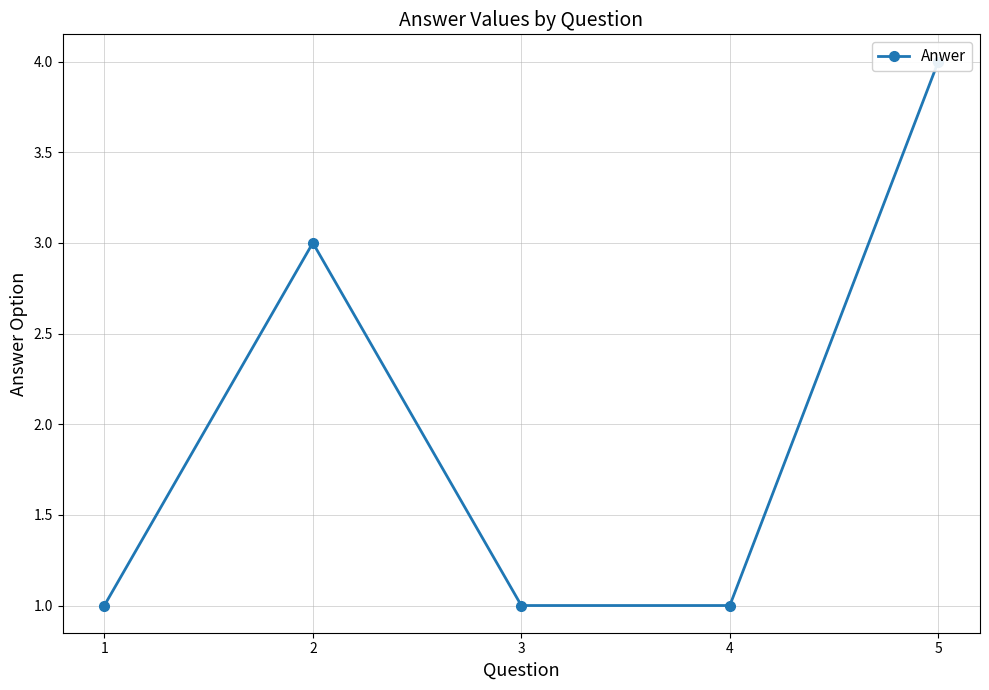

Rank the categories by value from lowest to highest.

1, 3, 4, 2, 5